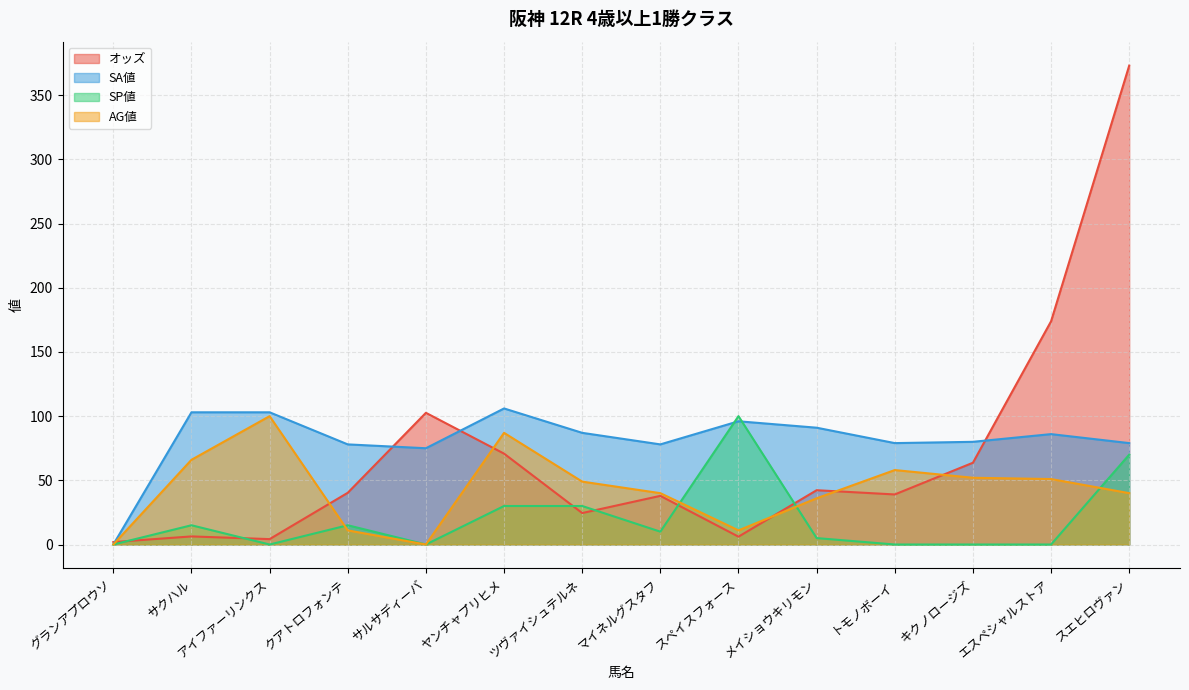

Rank the categories by AG値 value from lowest to highest.

グランアプロウソ, サルサディーバ, クアトロフォンテ, スペイスフォース, メイショウキリモン, マイネルグスタフ, スエヒロヴァン, ツヴァイシュテルネ, エスペシャルストア, キクノロージズ, トモノボーイ, サクハル, ヤンチャプリヒメ, アイファーリンクス